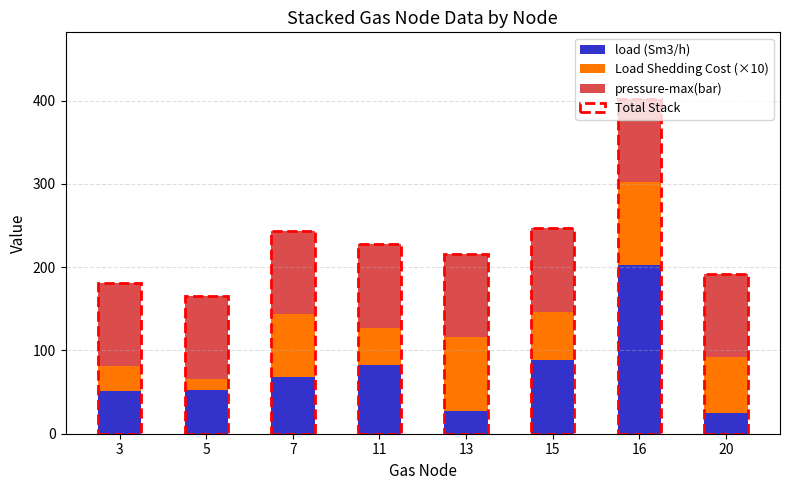

What is the difference between the load (Sm3/h) values at 5 and 7?

15.6